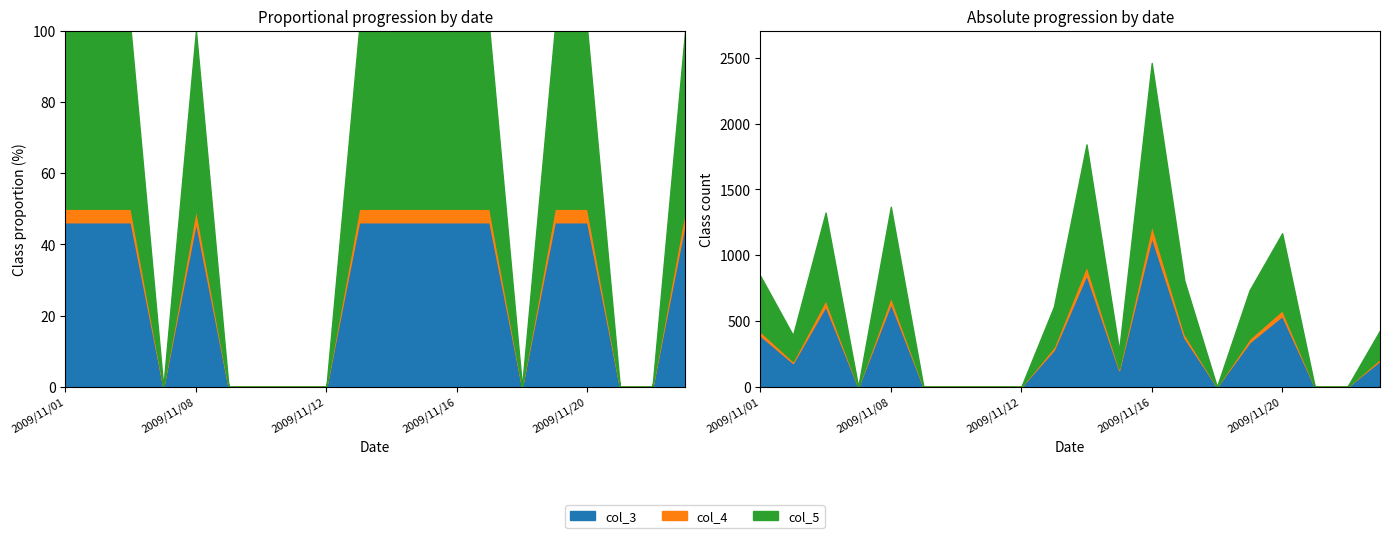

True or false: col_5 and col_4 cross at least once.

False